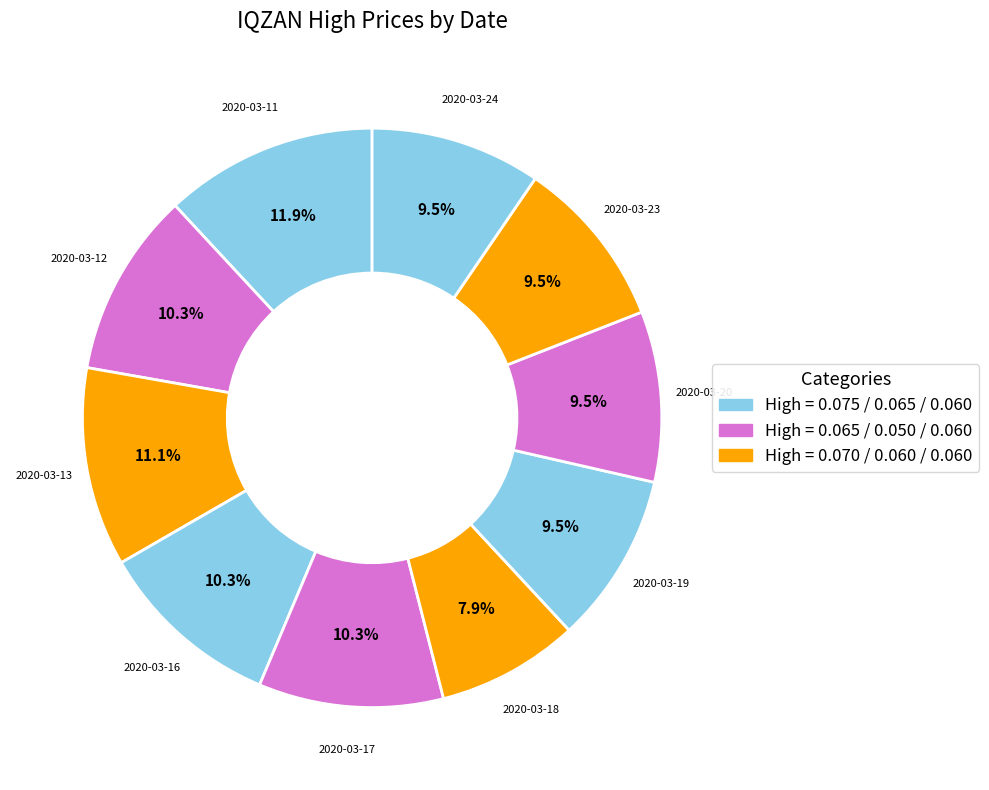

Is it true that 2020-03-11 is 22% of the pie?

False